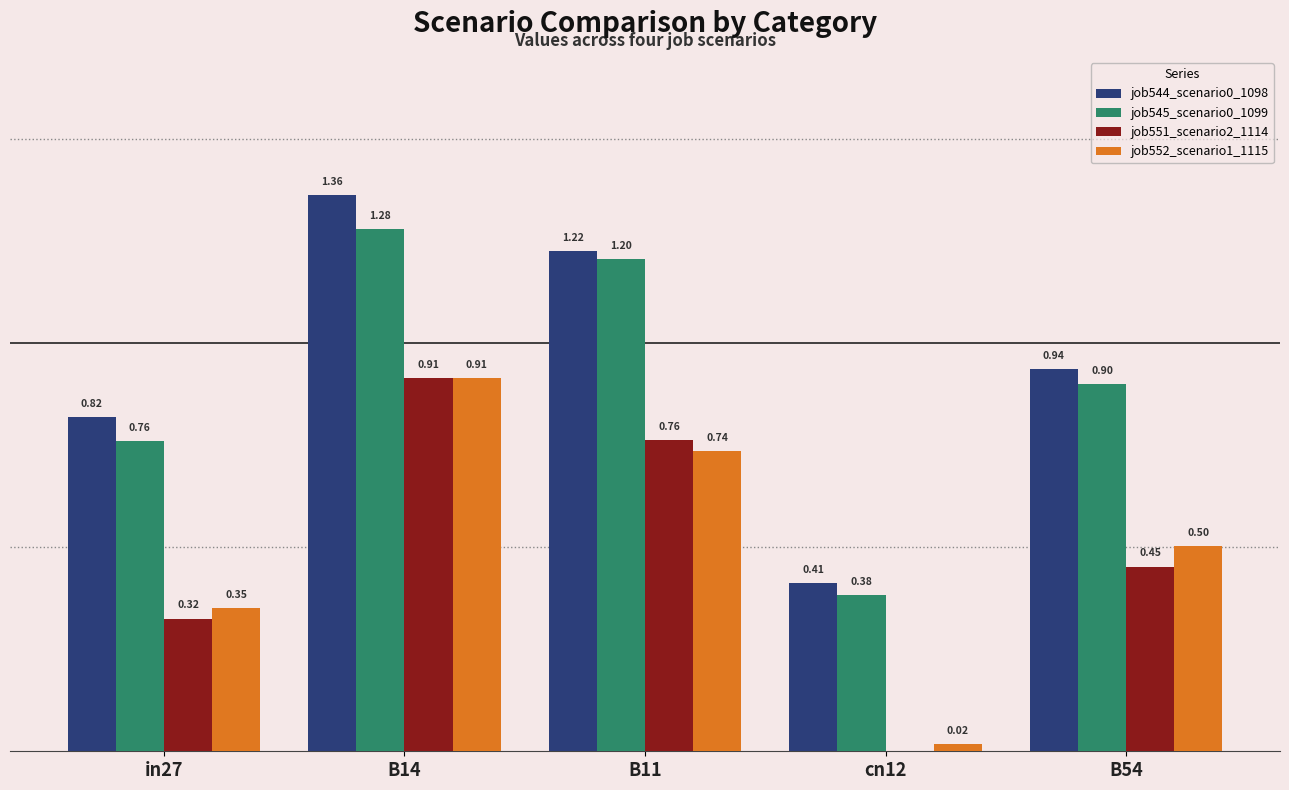

Is the value of job544_scenario0_1098 at B11 greater than the value of job551_scenario2_1114 at B54?

Yes